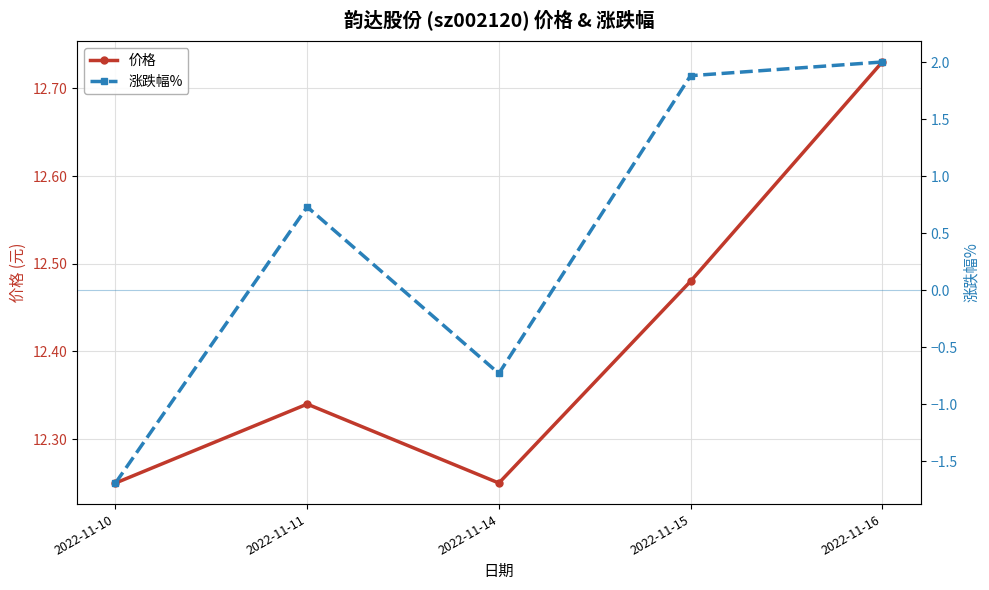

True or false: 价格 and 涨跌幅% intersect in this chart.

False